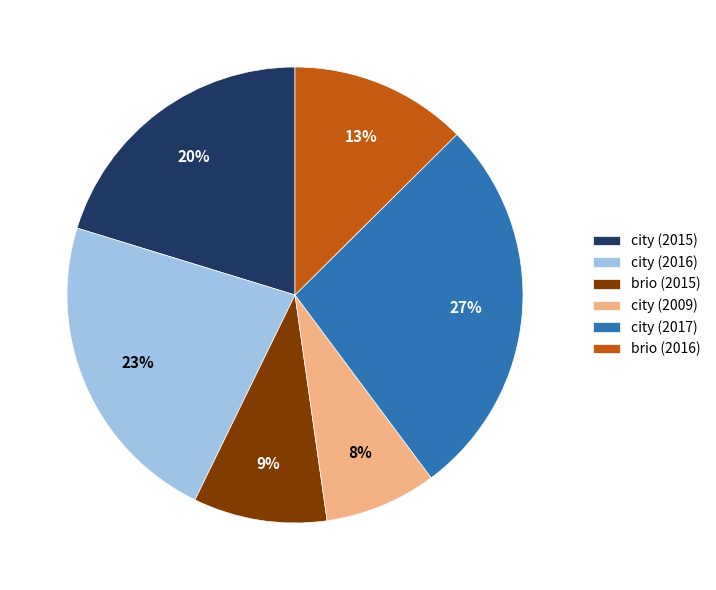

How many segments does this pie chart have?

6